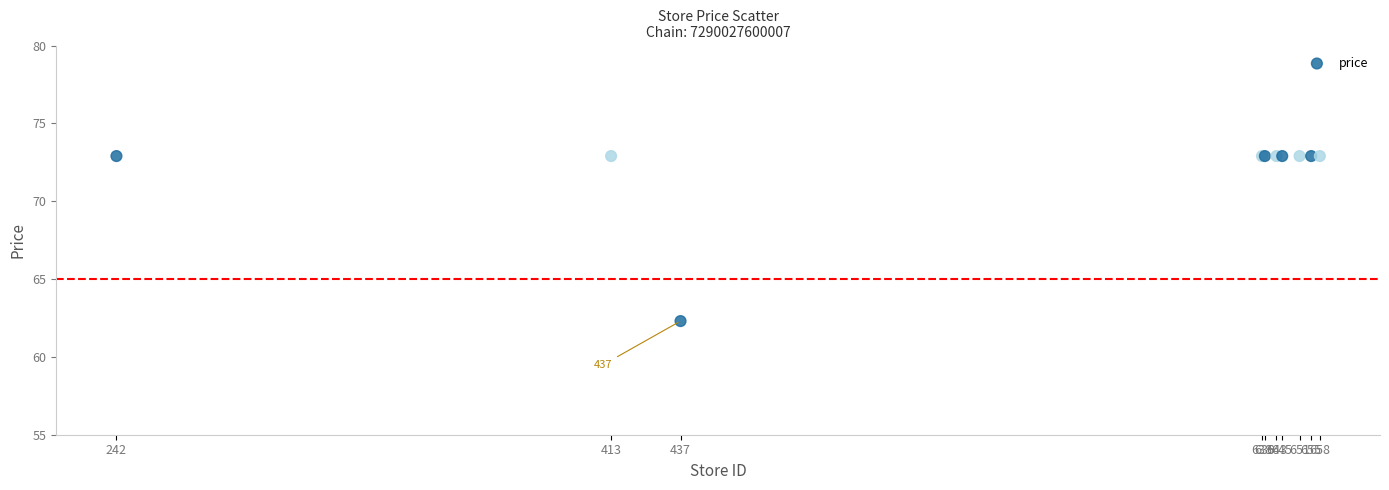

What Y value in the scatter plot is closest to 67?

62.3